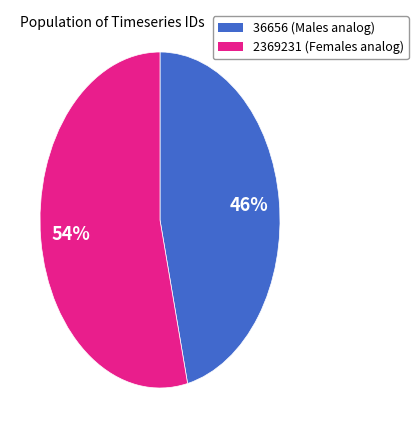

Is there any slice that represents more than half of the pie?

Yes